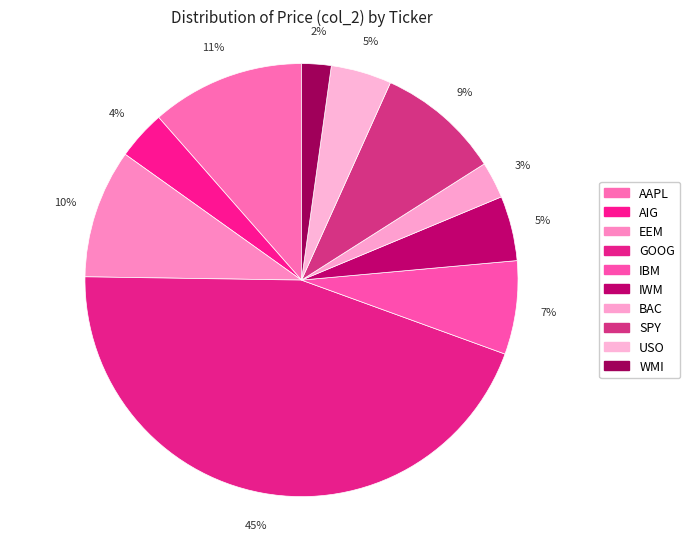

How many slices are in this pie chart?

10